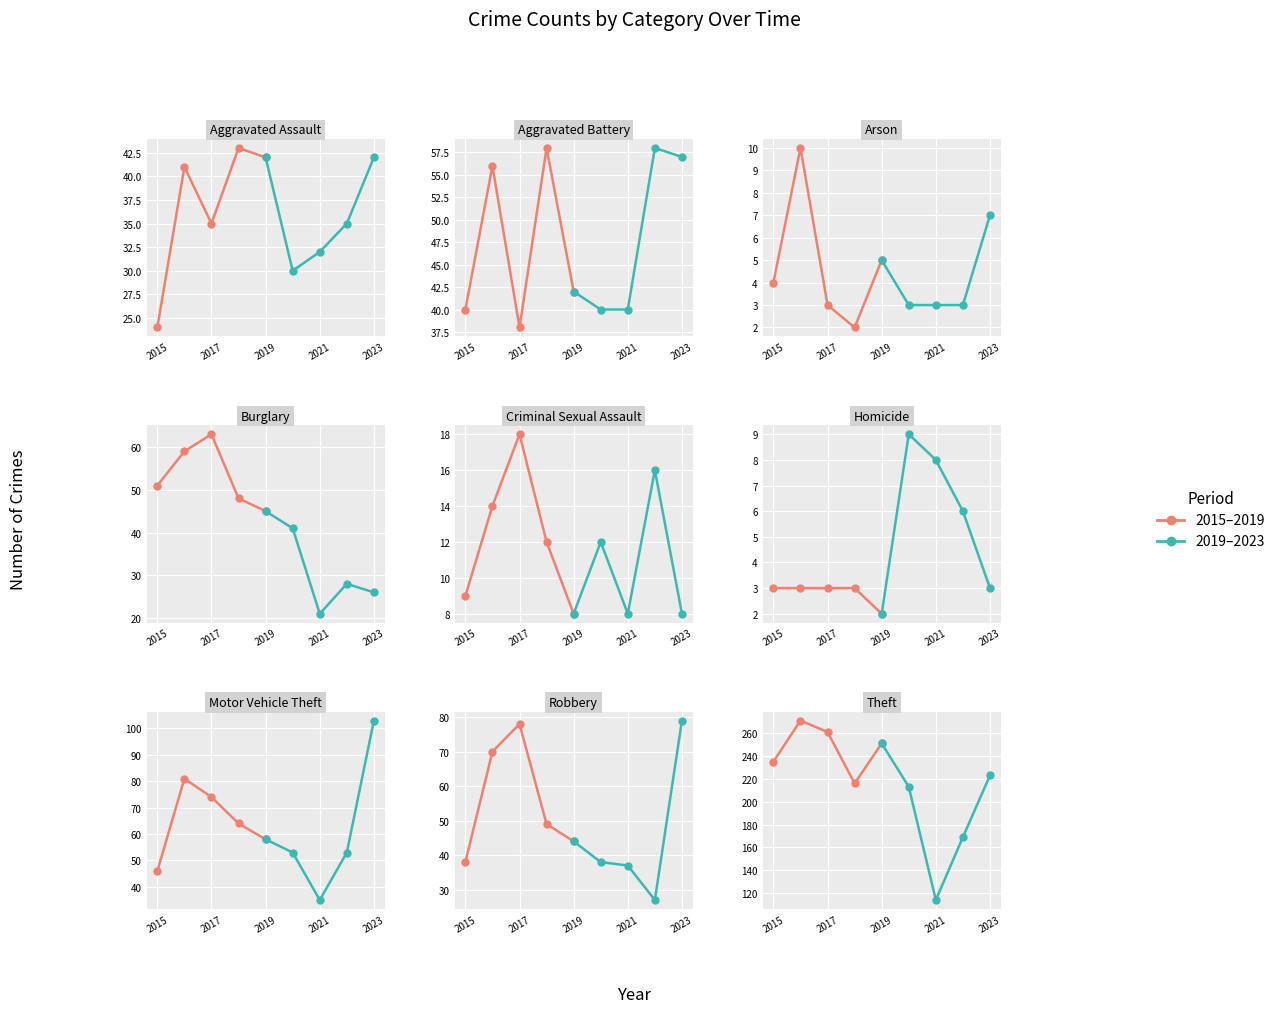

Is it true that 2019–2023 equals 74 at 2021?

False